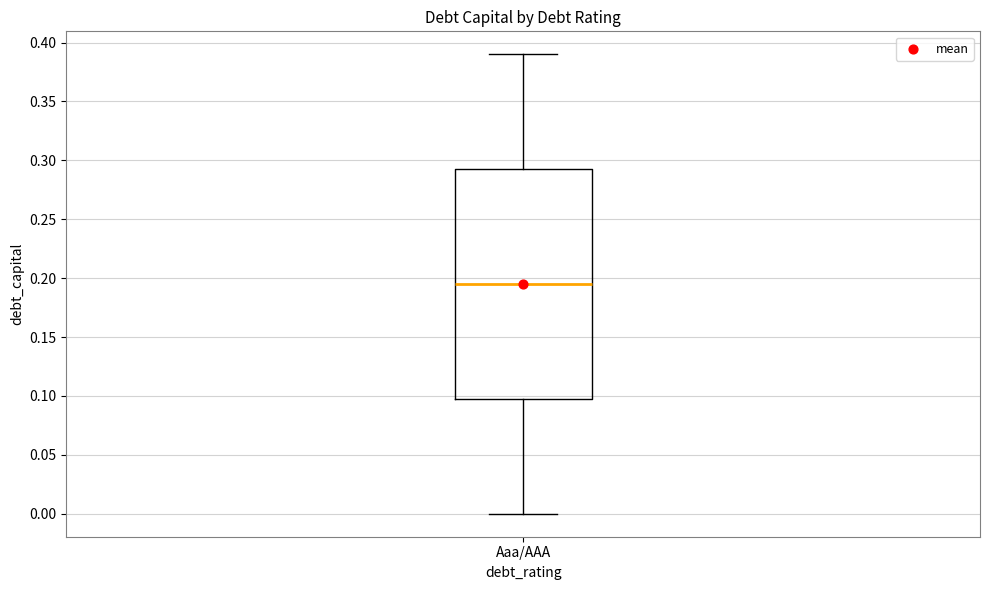

Transcribe this box plot: give where the median line is, the range the box spans, and where the two whiskers end, as read against the y-axis. The values are not printed on the chart, so give them approximately, as read against the axis.

median 0.195, box 0.100 to 0.295, whiskers 0.000 to 0.390